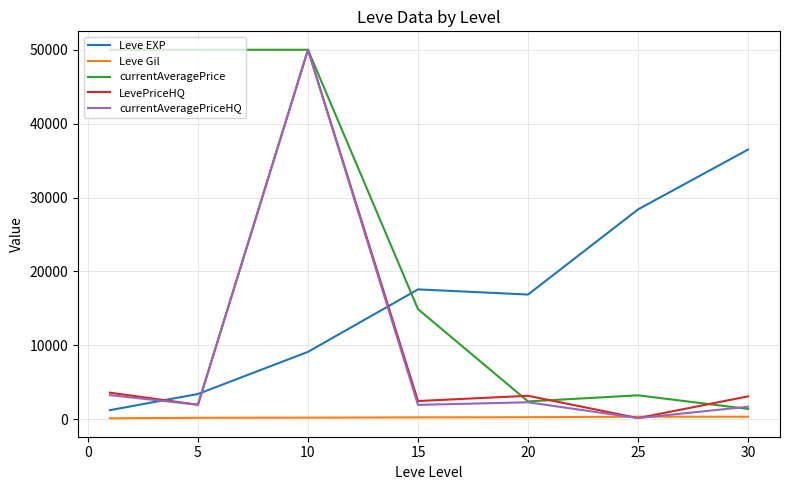

What is the maximum value for LevePriceHQ?

50000.0